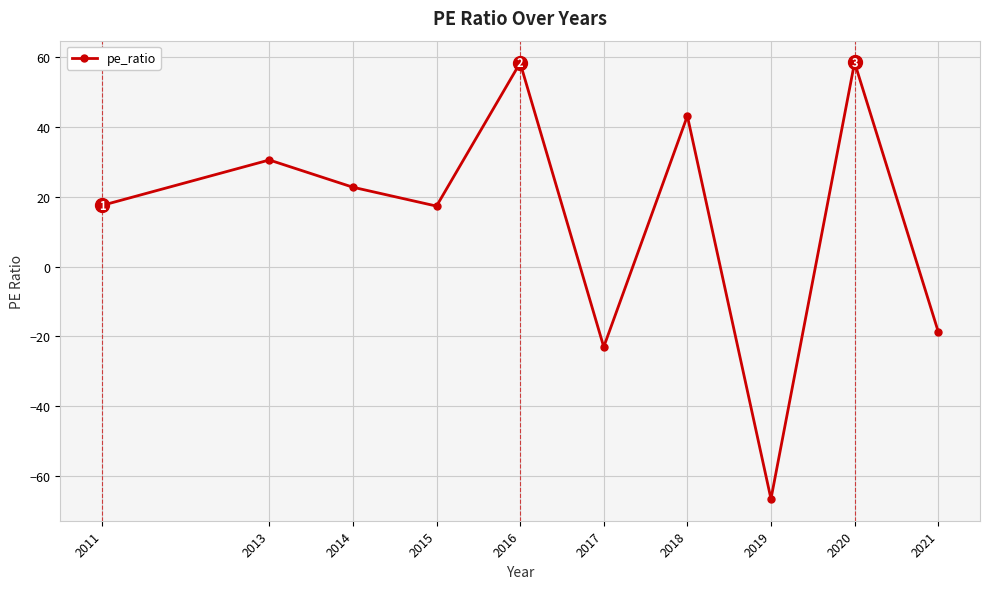

What is the greatest value displayed?

58.4